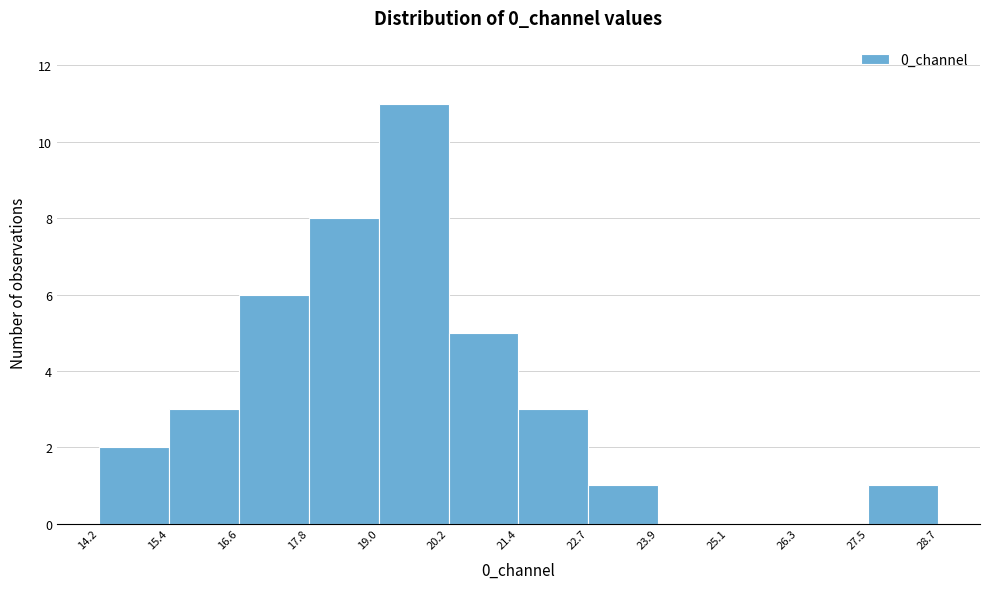

Which range on the x-axis has the tallest bar?

19.0 to 20.2